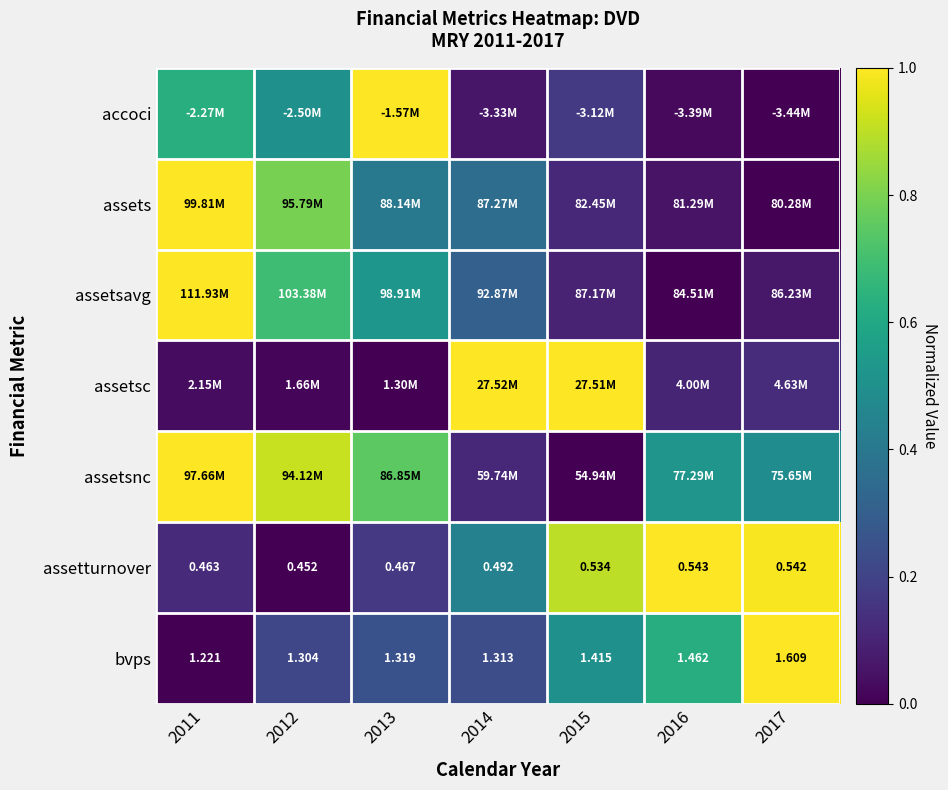

Read the assetsavg value at 2011.

1.0